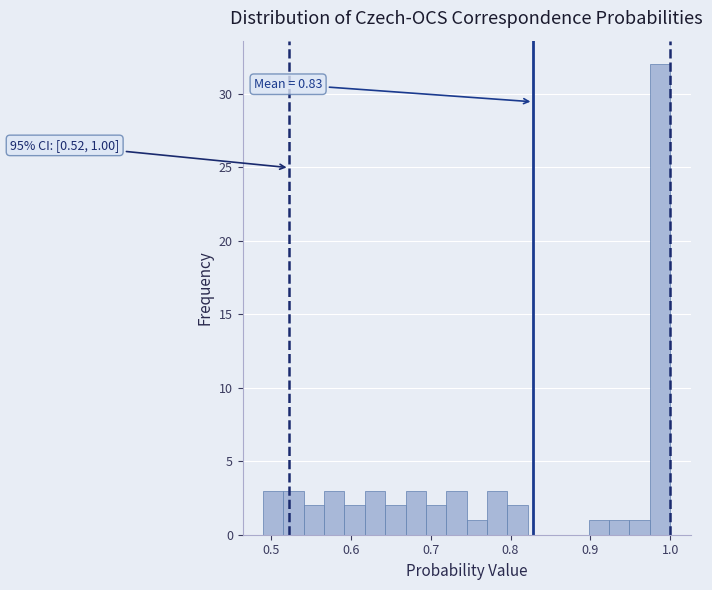

Around what value on the x-axis is the tallest bar? Give the approximate position of its centre, as read against the axis.

0.99